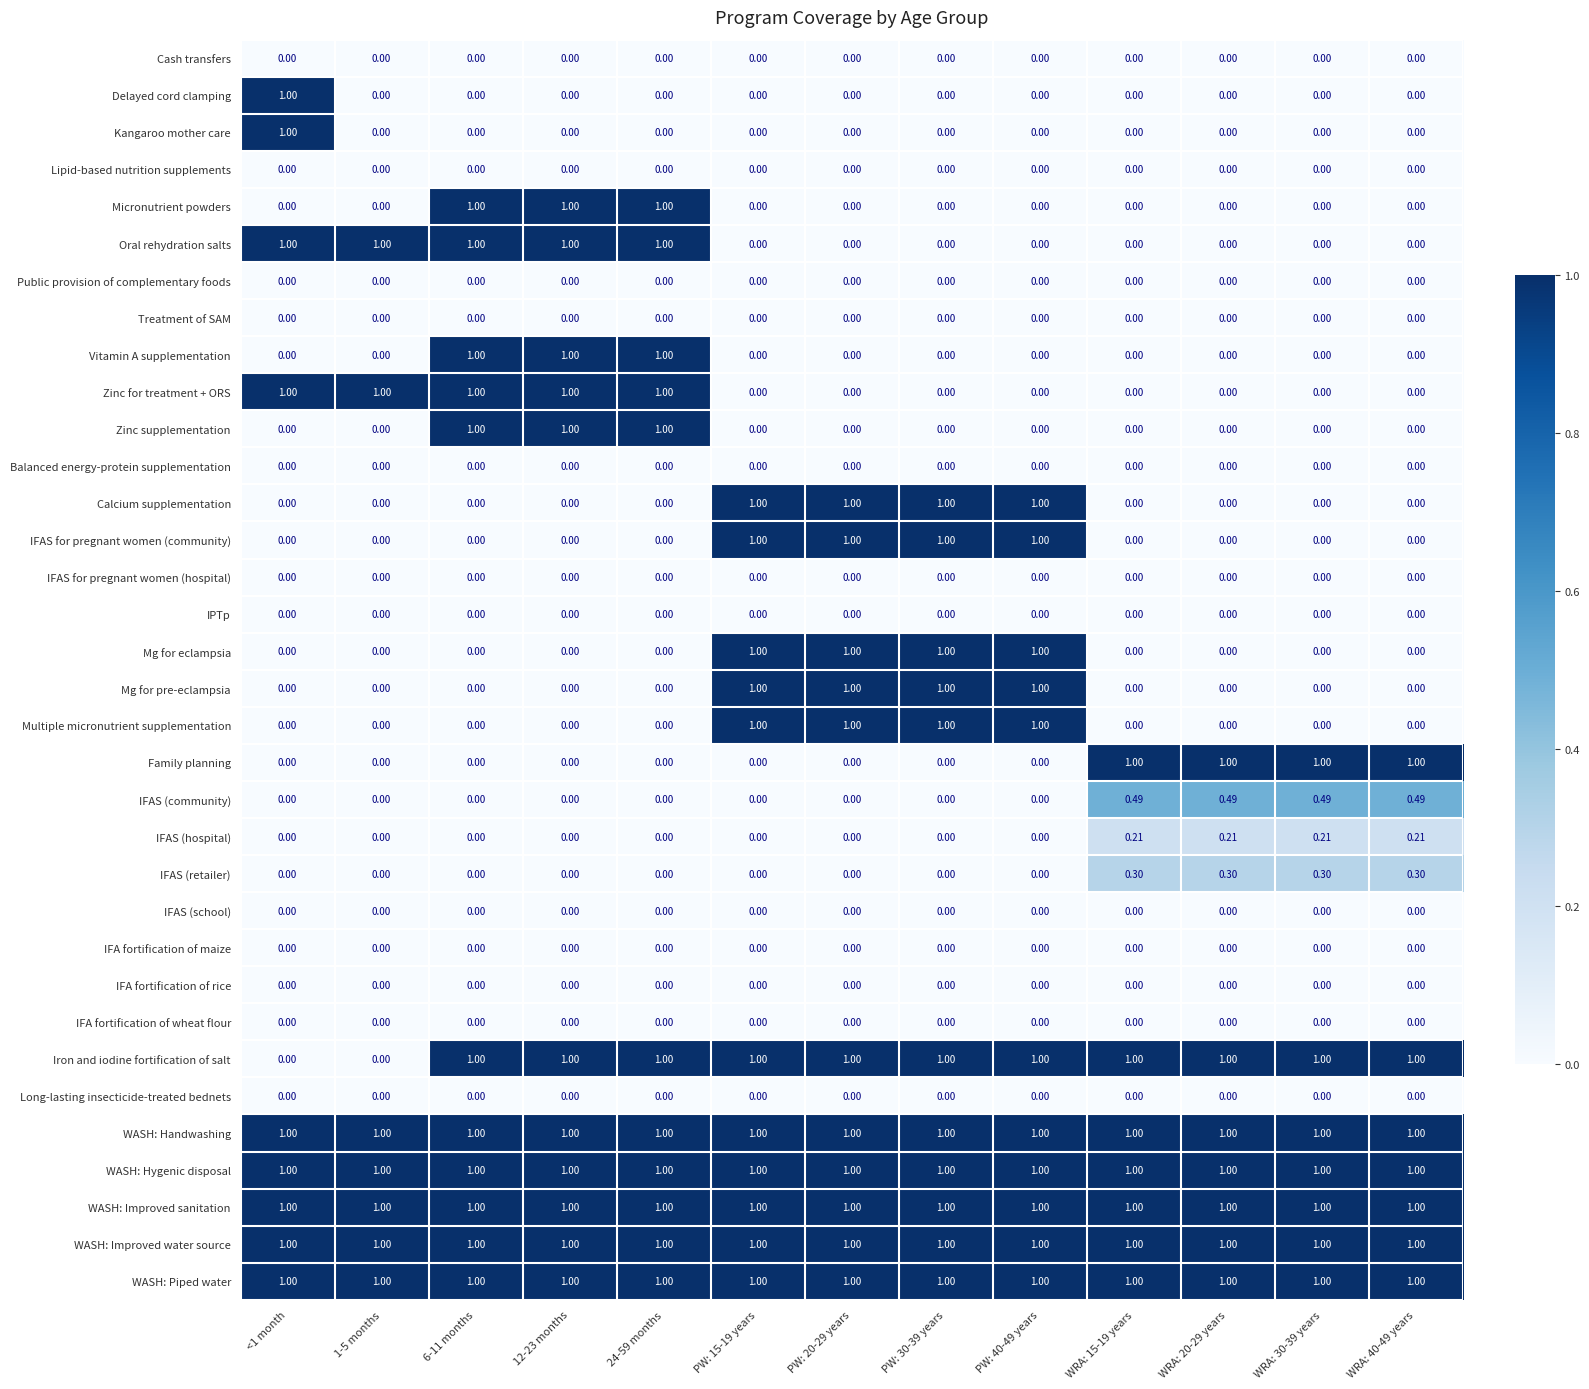

Is the value of Oral rehydration salts at PW: 40-49 years greater than the value of WASH: Handwashing at 6-11 months?

No